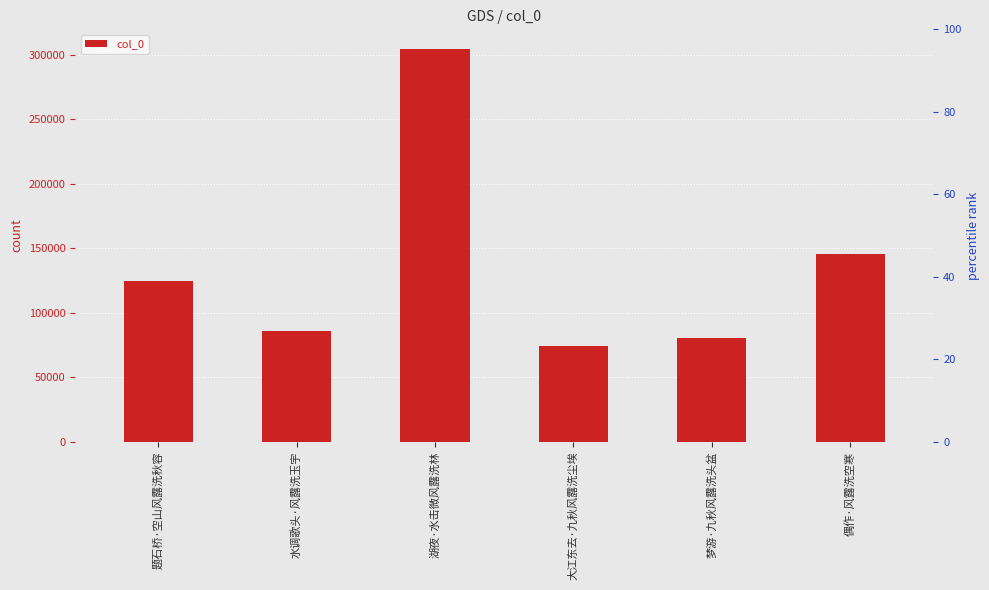

How many bars are there in total?

6